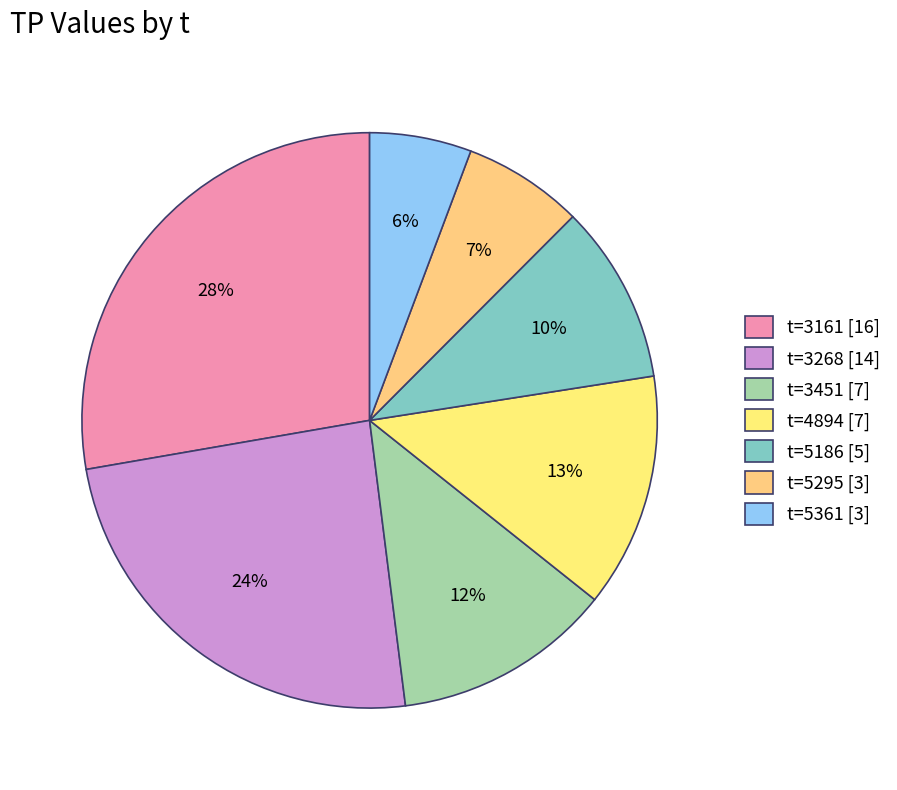

Count the number of slices in the pie.

7